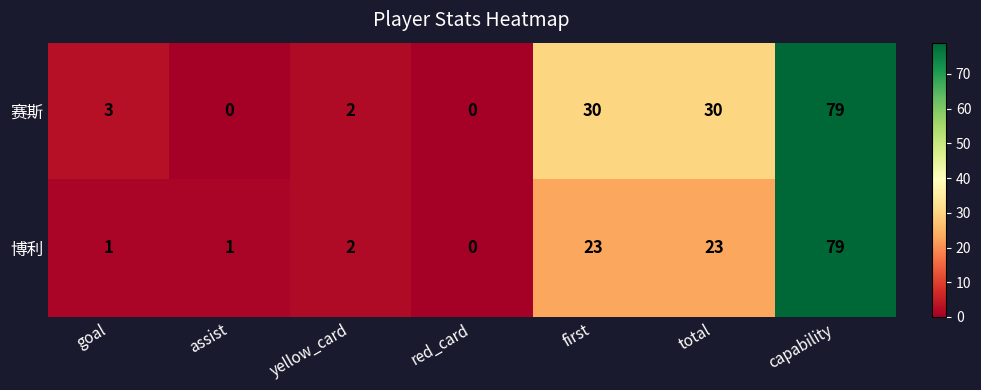

At goal, list the series in order from largest to smallest.

赛斯, 博利